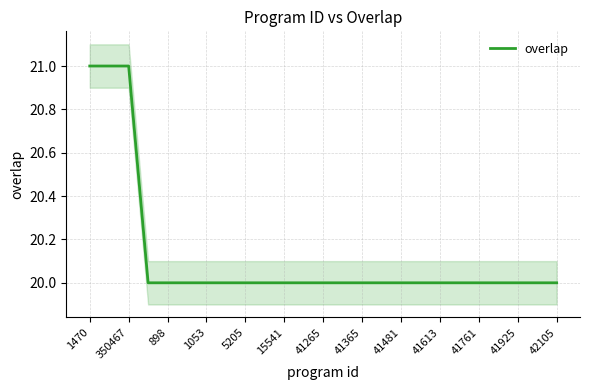

True or false: overlap has a value of 20 at 898.

True